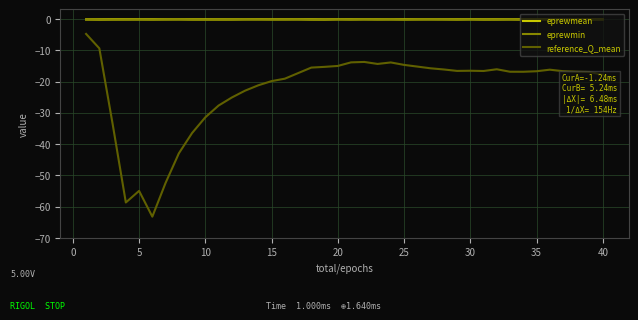

How many lines are shown in the chart?

3